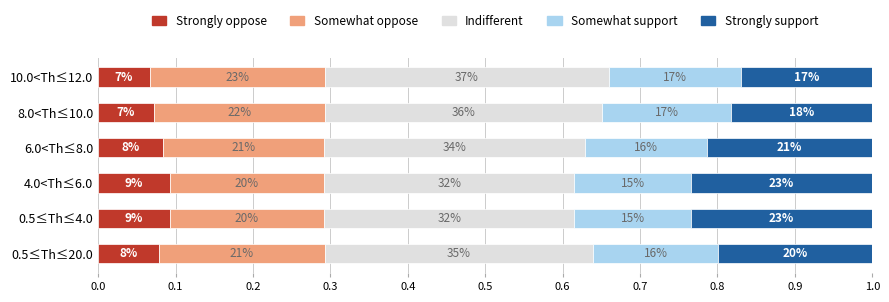

Rank the series by their maximum value, from highest to lowest.

Indifferent, Strongly support, Somewhat oppose, Somewhat support, Strongly oppose